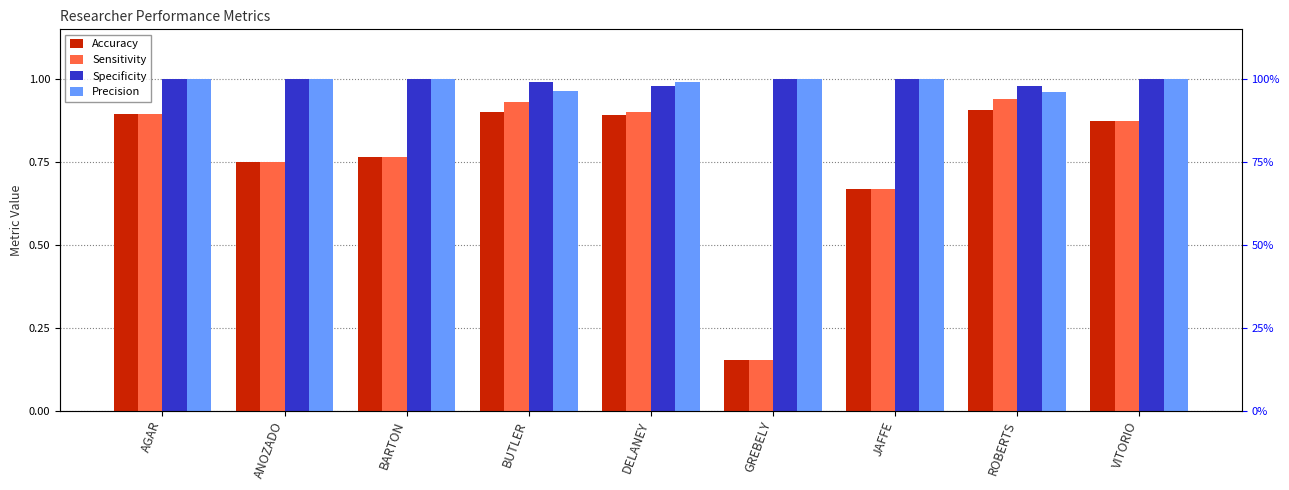

Where is Specificity nearest to the value 0?

DELANEY